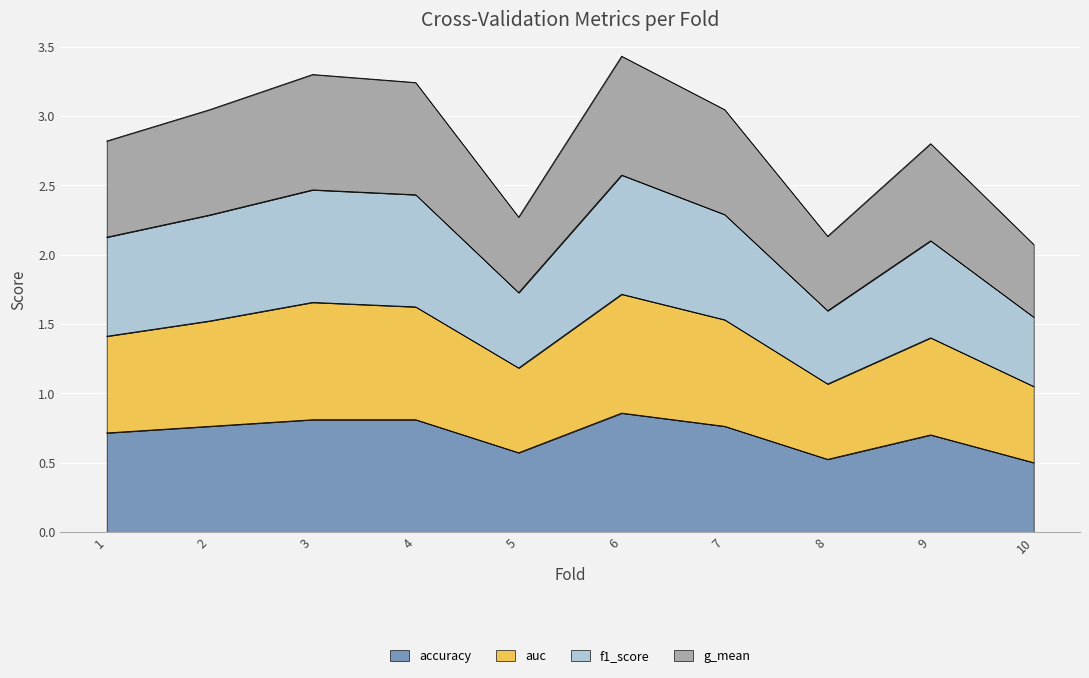

How many data points does each series have?

10